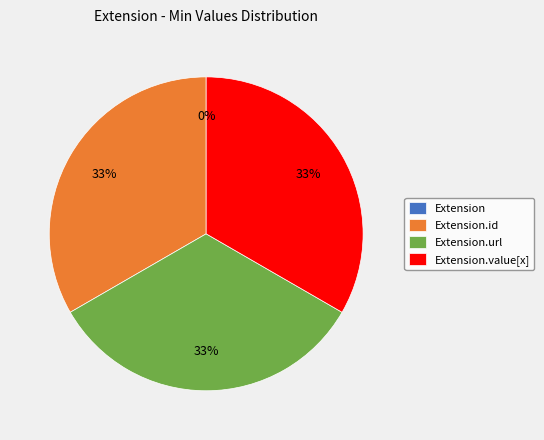

What percentage is NOT represented by Extension.url?

66.7%